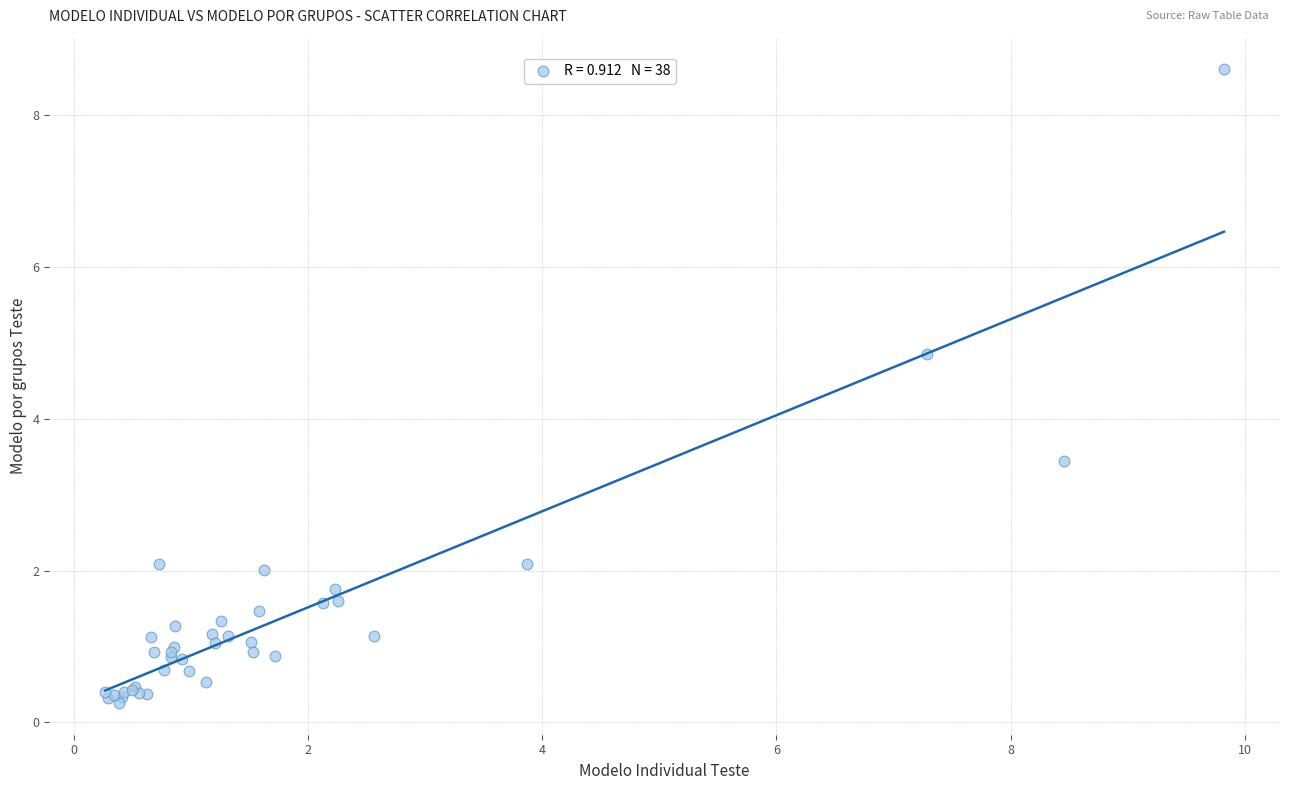

What Y value in the scatter plot is closest to 4?

3.4